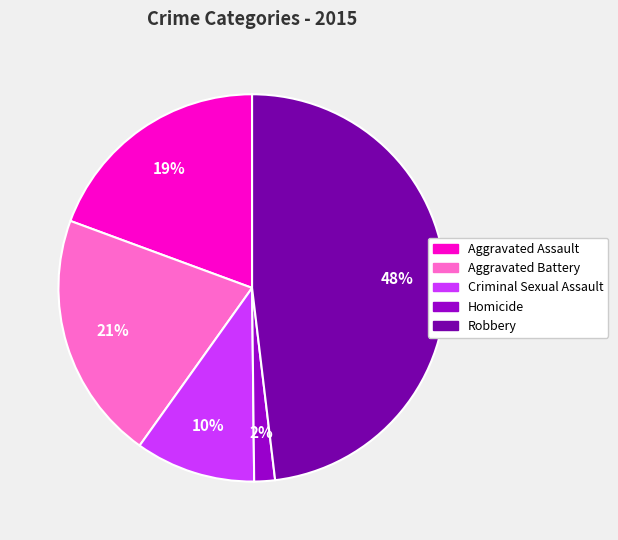

To the nearest percent, what is the difference between the largest and smallest slice percentages?

46%